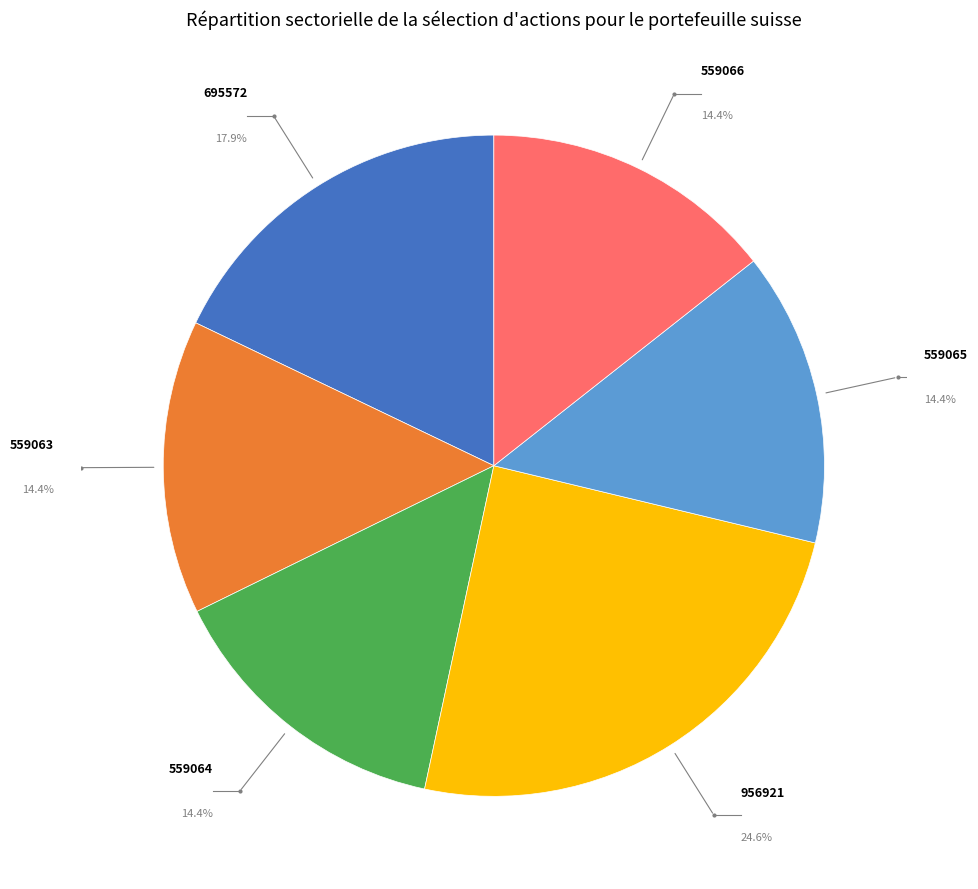

Is there a majority slice in this chart?

No